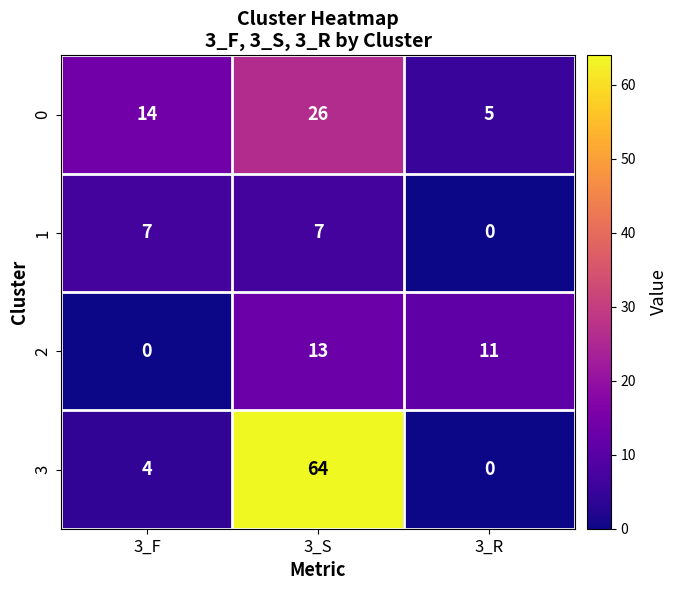

How many values in the 1 series are below 7?

1